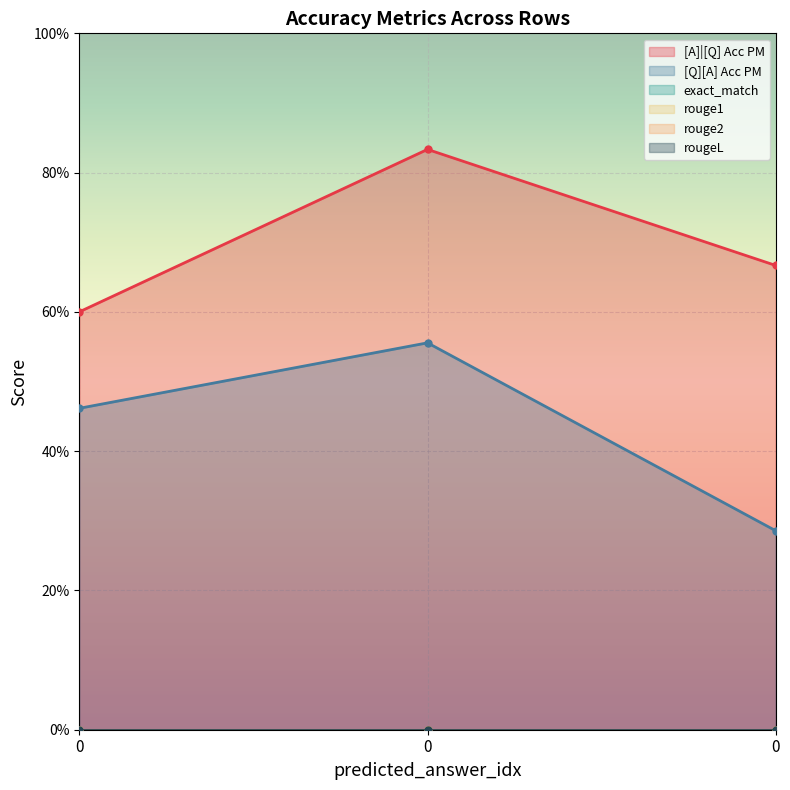

How many lines are shown in the chart?

6